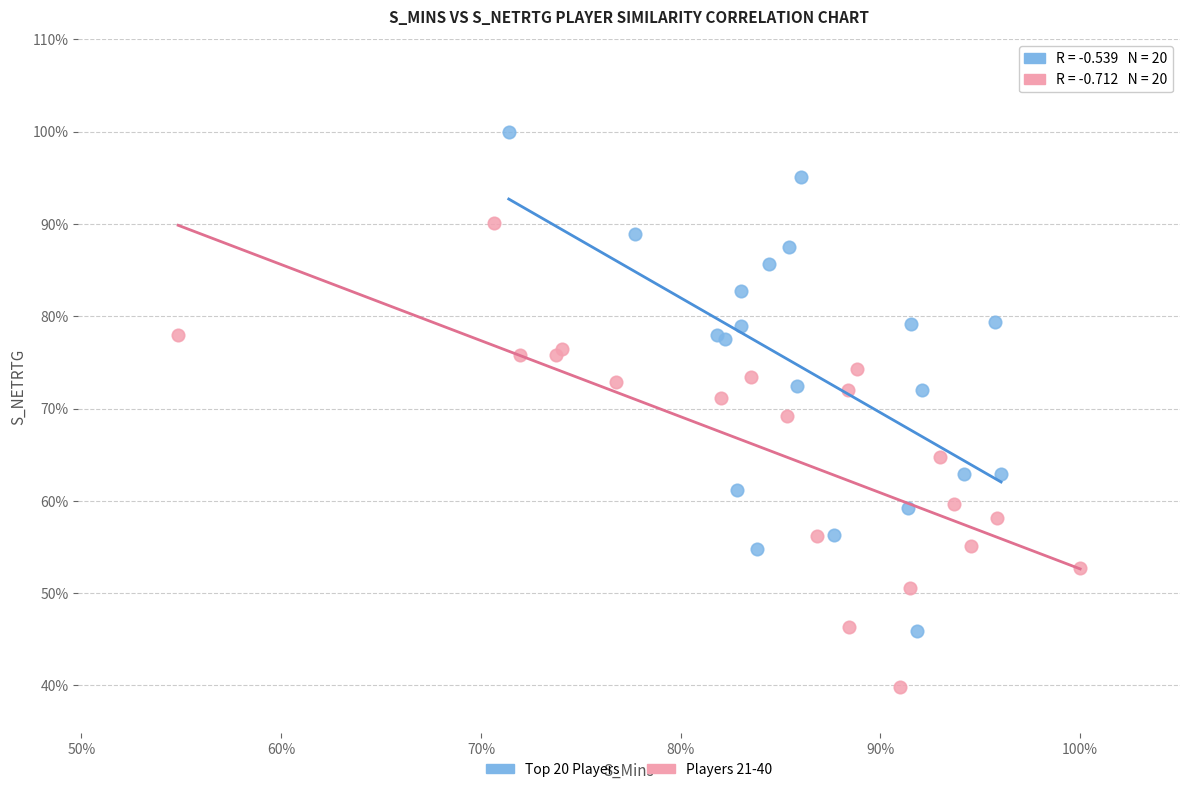

What are all the series names shown in the legend?

Top 20 Players, Players 21-40